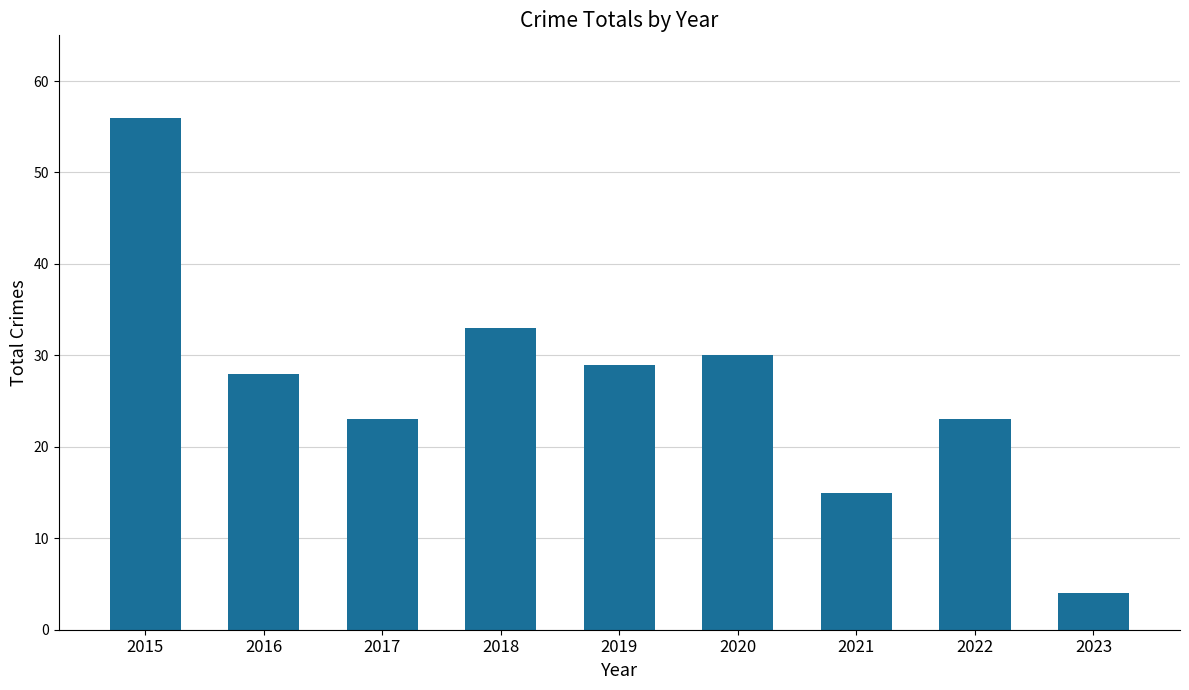

What is the ratio of the value at 2020 to the value at 2017?

1.3